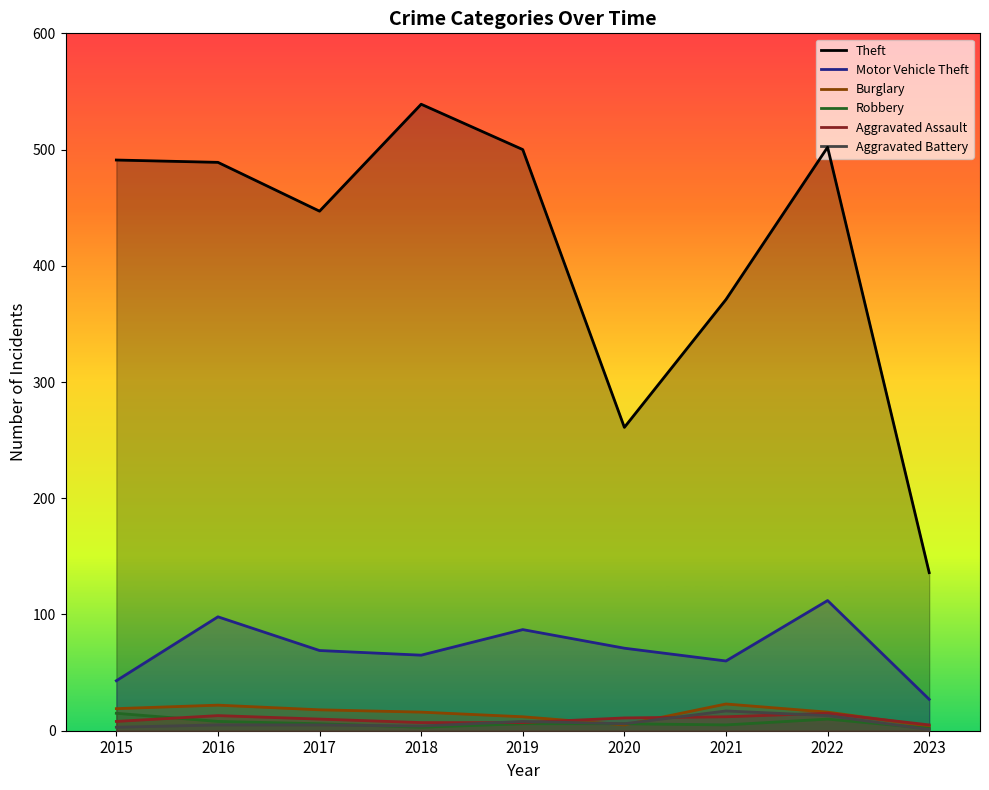

At which category does the chart reach its peak across all series?

2018